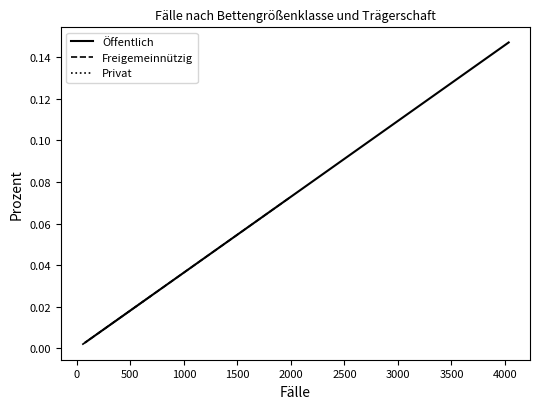

What is the label of the 9th point from the left?

3500